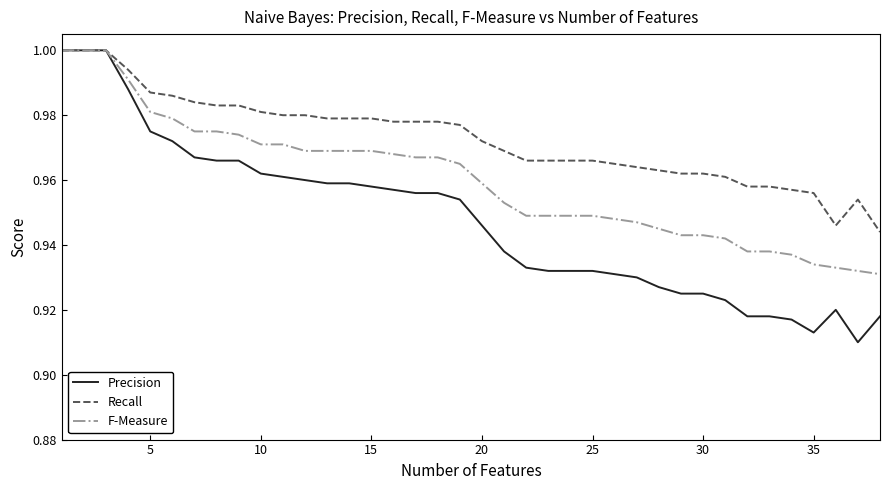

Rank the series by their average value, from lowest to highest.

Precision, F-Measure, Recall